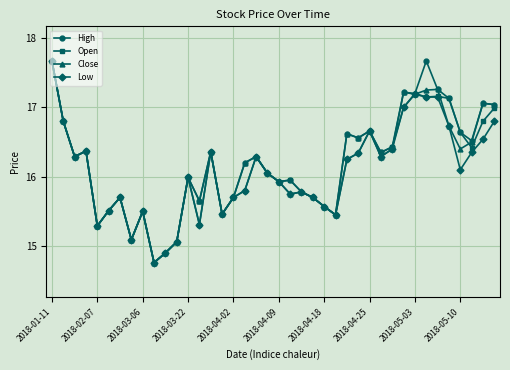

What is the value of the Low point at the 1st from the left?

17.7